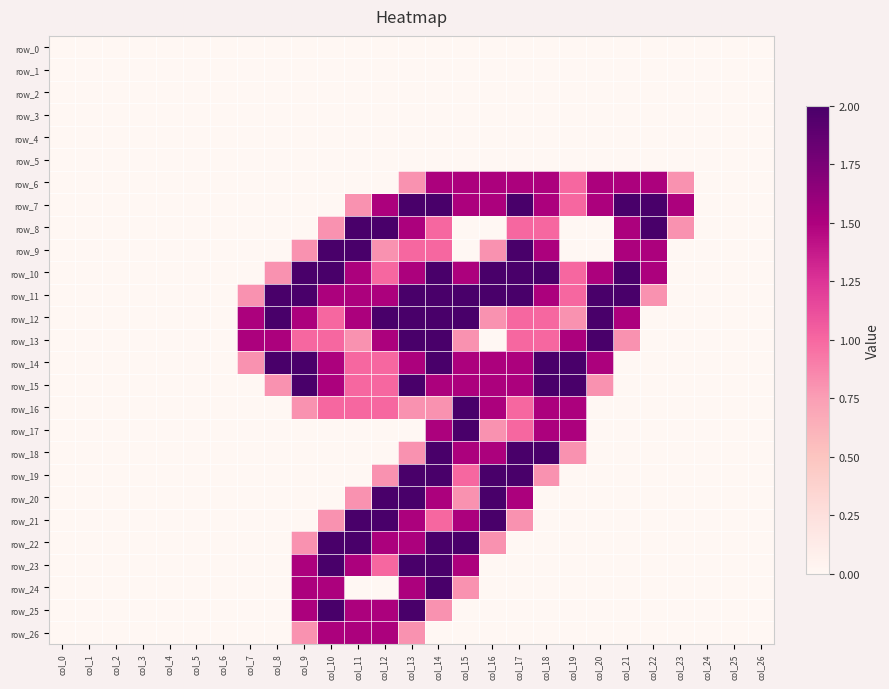

Which series has the largest range (max minus min)?

row_7